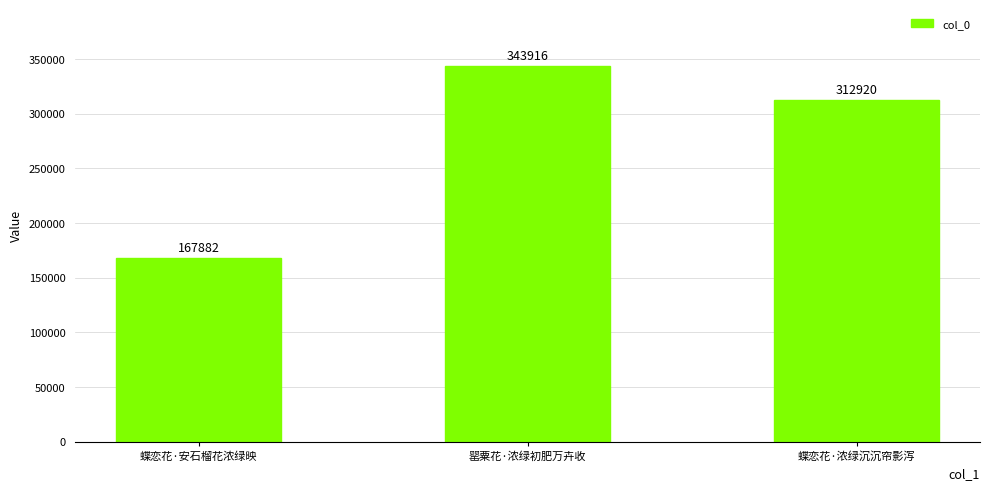

What is the difference between the values at 罂粟花·浓绿初肥万卉收 and 蝶恋花·安石榴花浓绿映?

176034